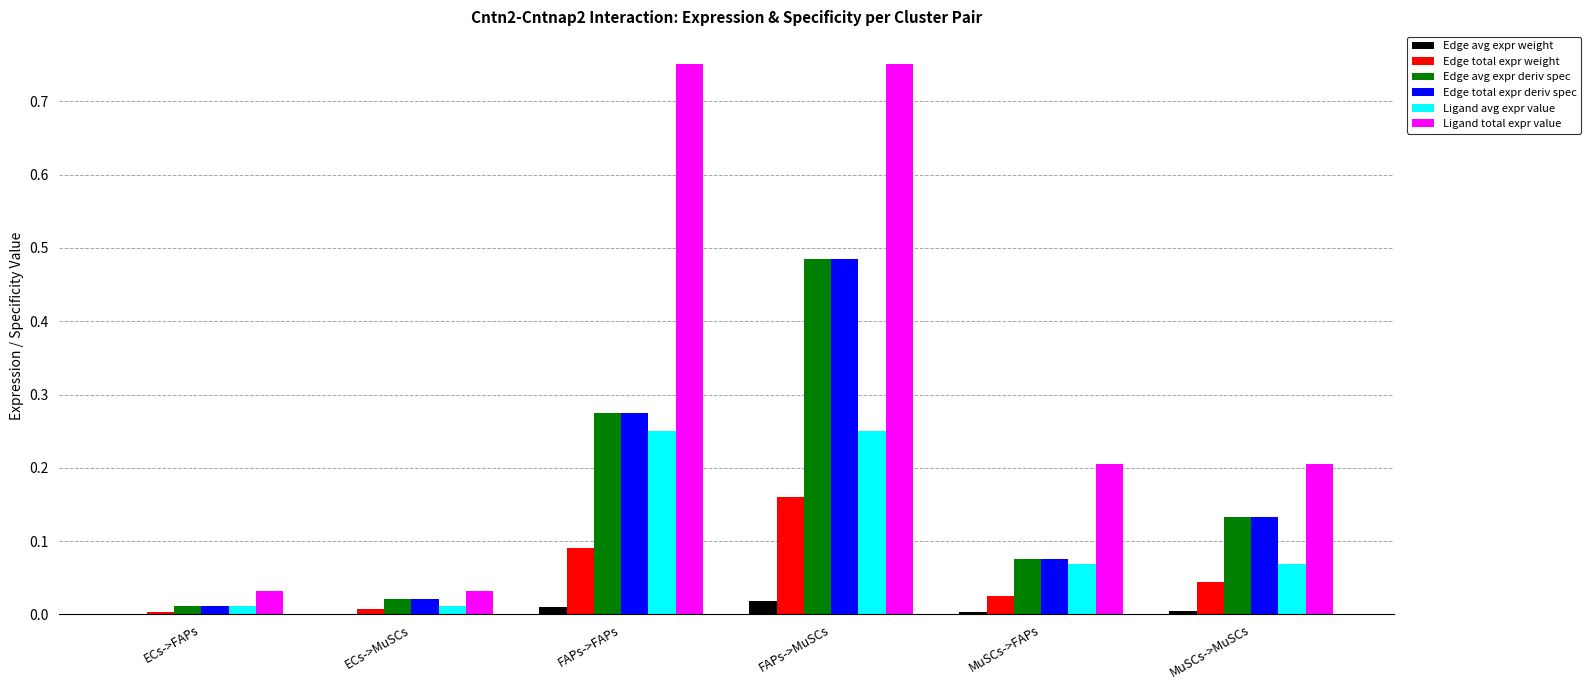

Which series has the largest total across all categories?

Ligand total expr value